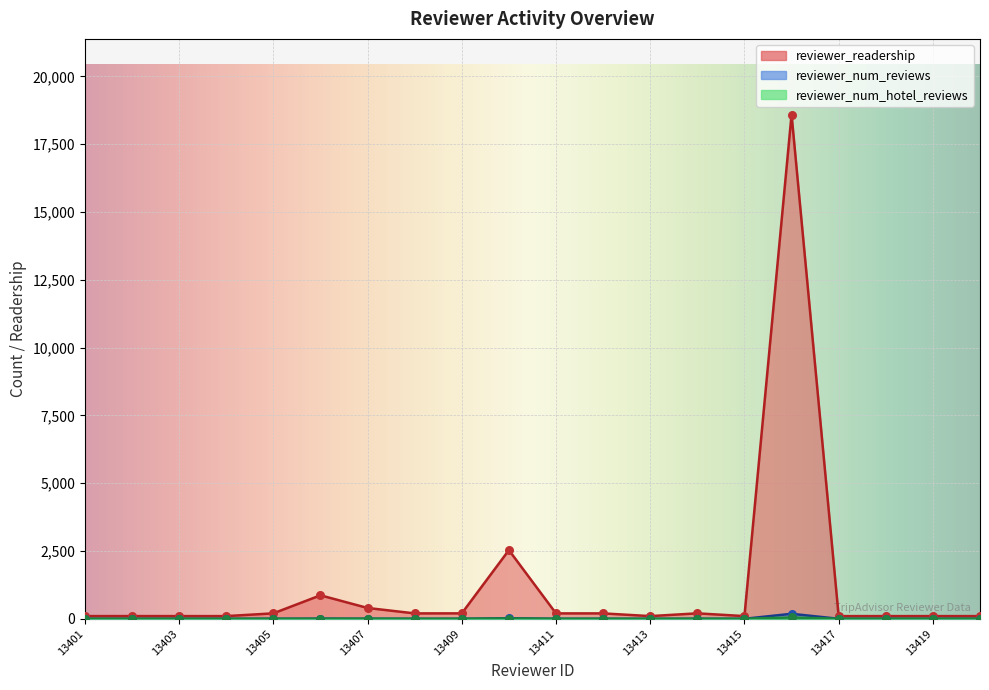

Which series reaches the maximum Y coordinate?

reviewer_readership